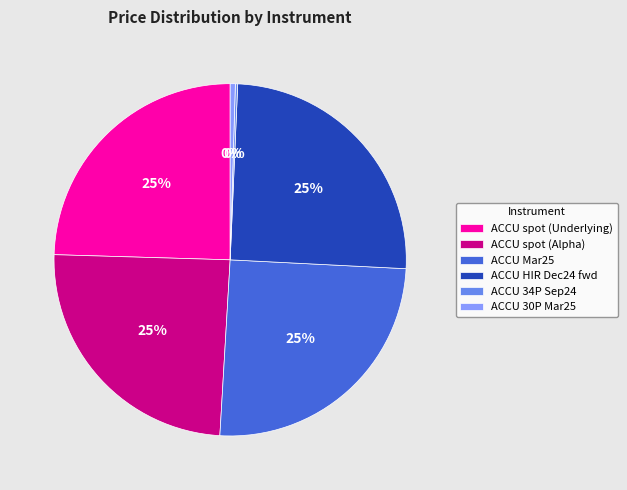

Is it true that ACCU spot (Underlying) is 25% of the pie?

True